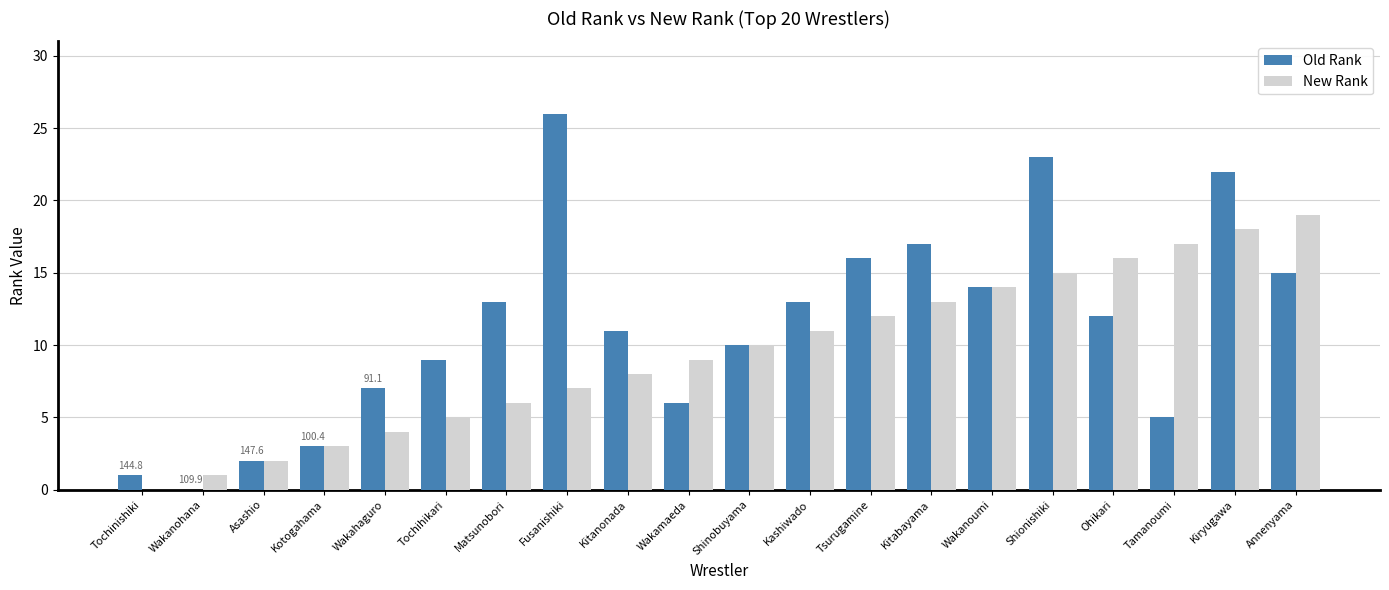

The Old Rank series shows 6 at Annenyama. True or false?

False